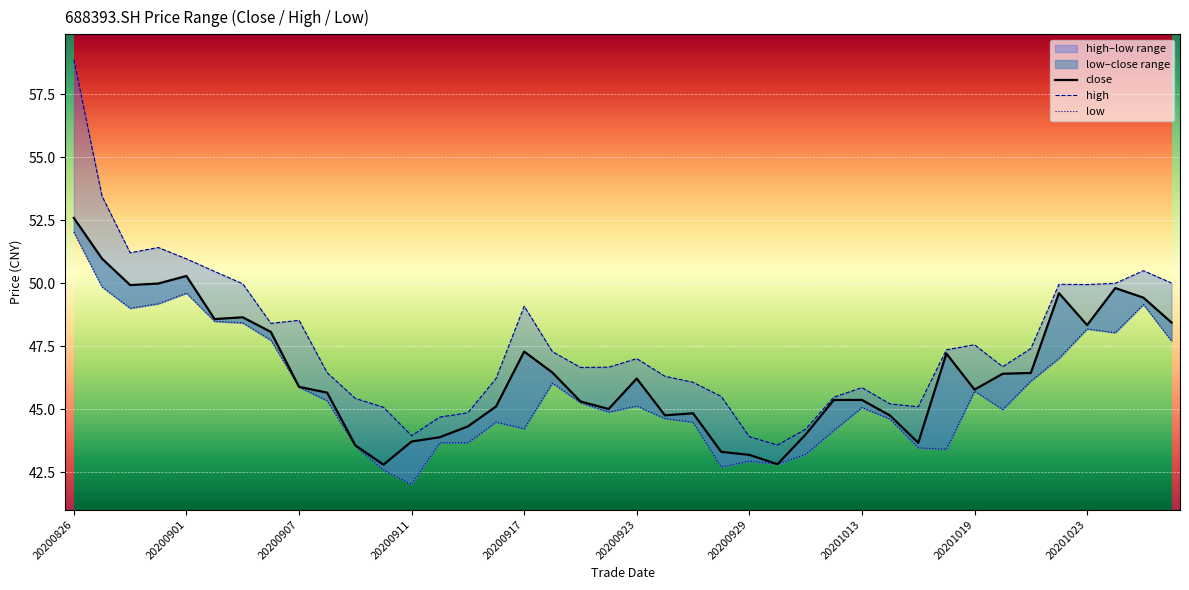

Which series has the largest range (max minus min)?

high